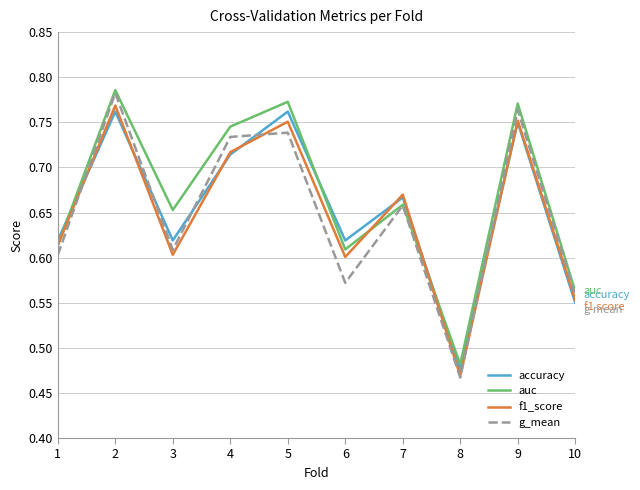

In accuracy, how many points are higher than both neighbors (excluding endpoints)?

4